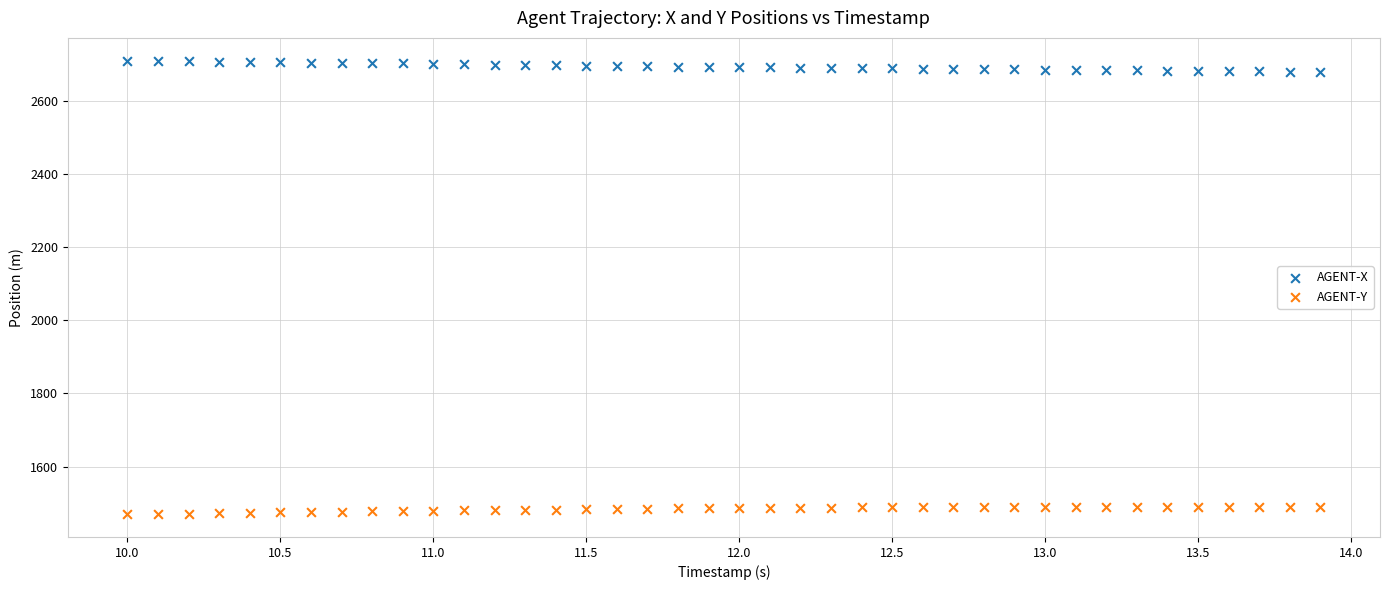

Across all data points, what is the range of X values (max minus min)?

3.9